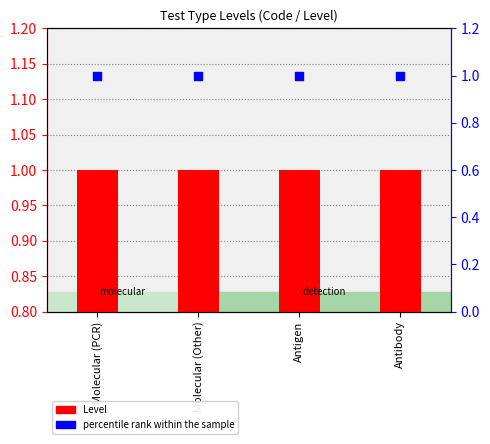

Is the value of Level at Antigen greater than the value of percentile rank within the sample at Molecular (PCR)?

No